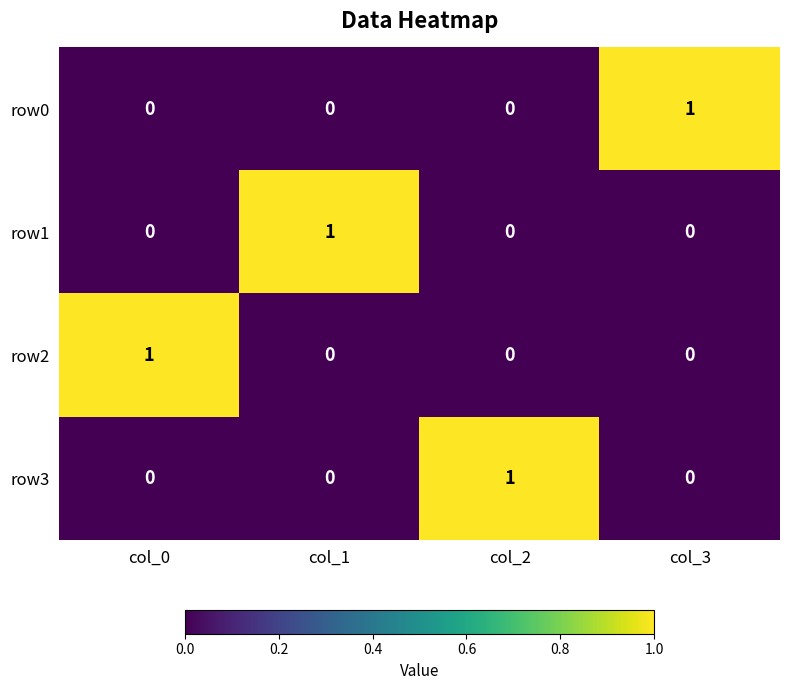

At how many categories does at least one series exceed 0?

4